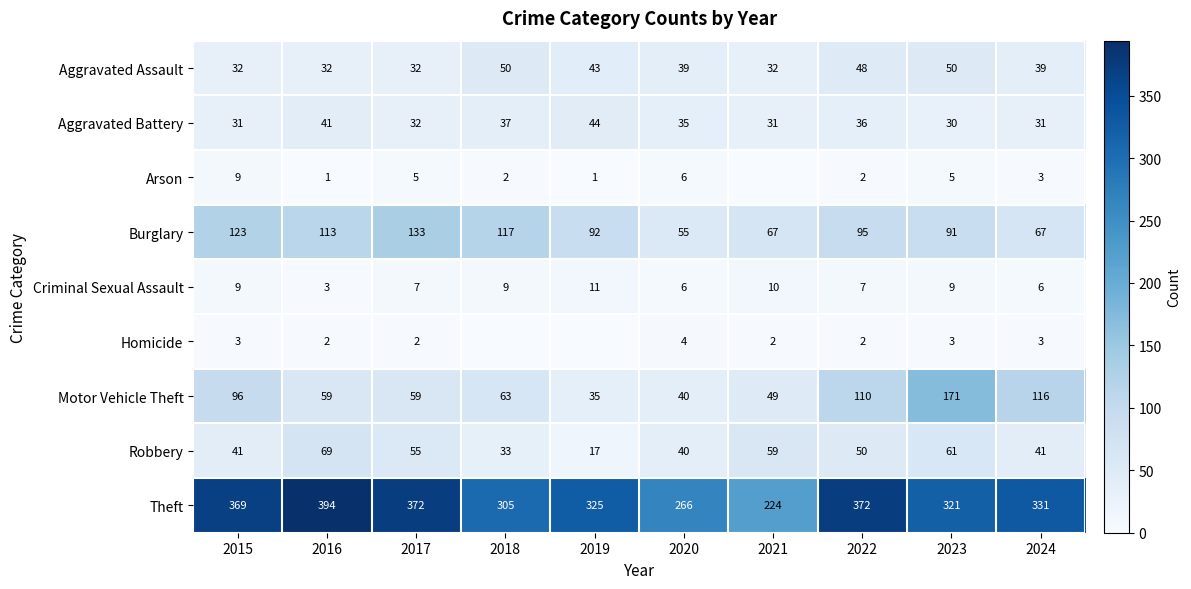

True or false: Motor Vehicle Theft has a value of 96 at 2015.

True